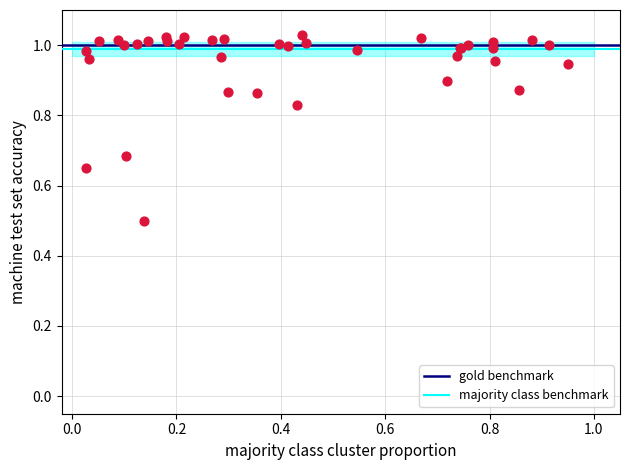

What Y value in the scatter plot is closest to 0?

0.5